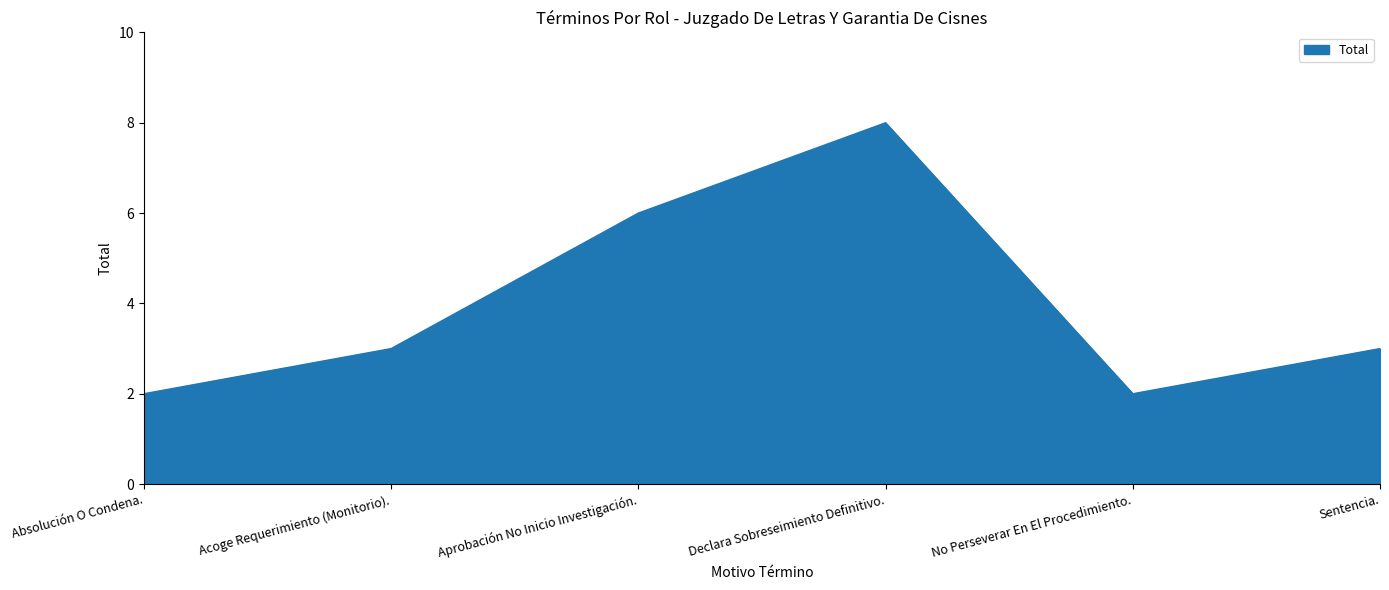

How many interior local peaks (higher than both neighbors) does the data have?

1